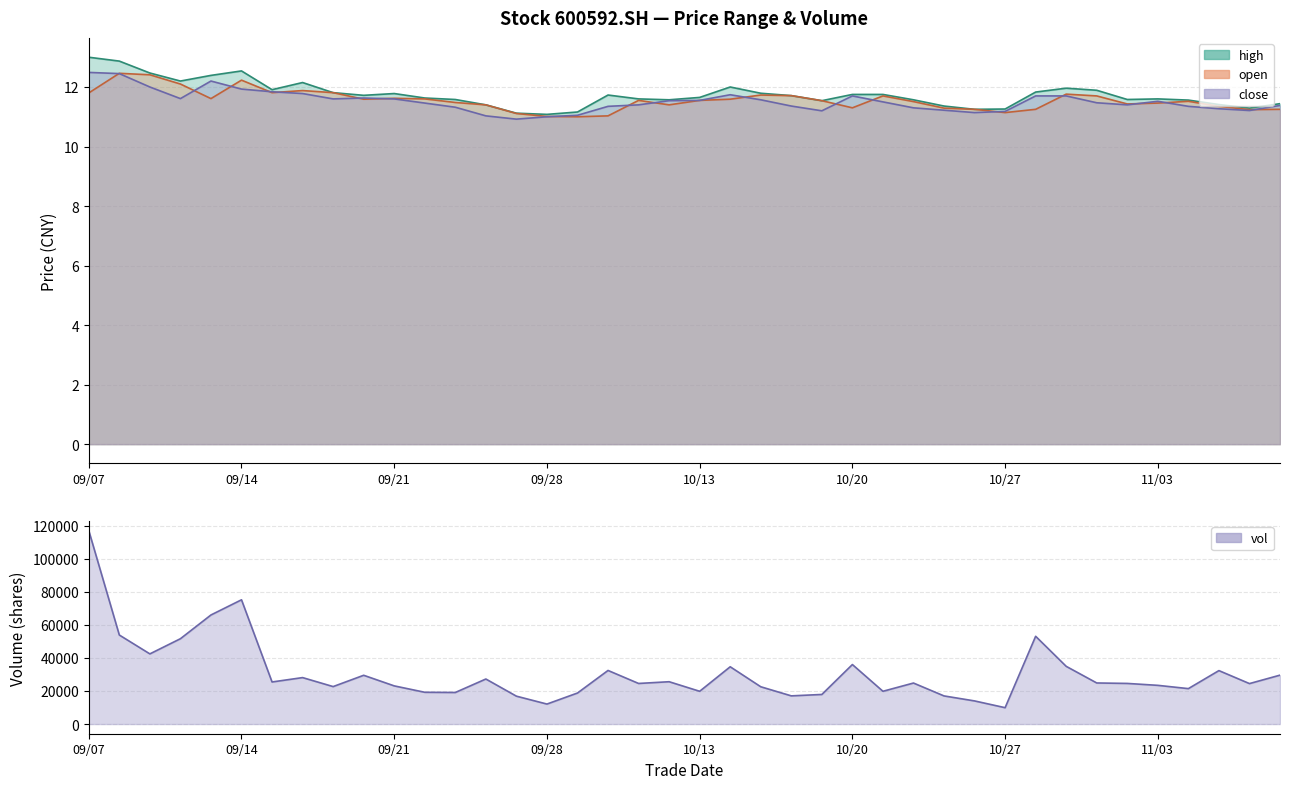

What is the difference between the second highest and second lowest values in the open series?

1.4